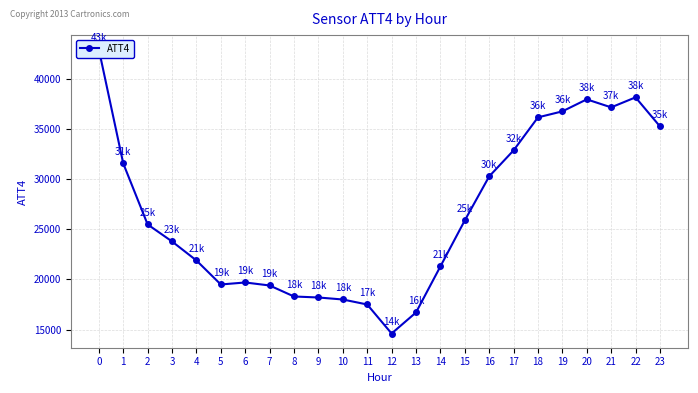

Reading left to right, what are all the values shown in this chart?

0=43000	1=31600	2=25500	3=23800	4=21900	5=19500	6=19700	7=19400	8=18300	9=18200	10=18000	11=17500	12=14600	13=16700	14=21300	15=25900	16=30300	17=32900	18=36200	19=36800	20=38000	21=37200	22=38200	23=35300